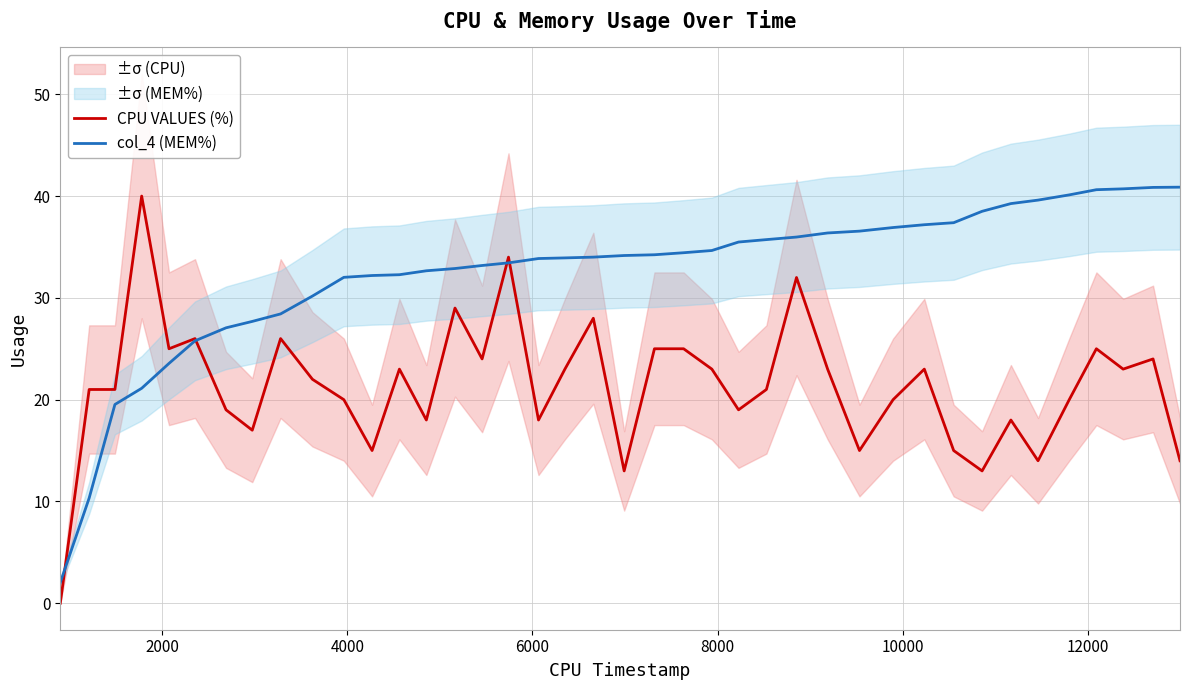

How many interior local peaks does the CPU VALUES (%) series have?

12